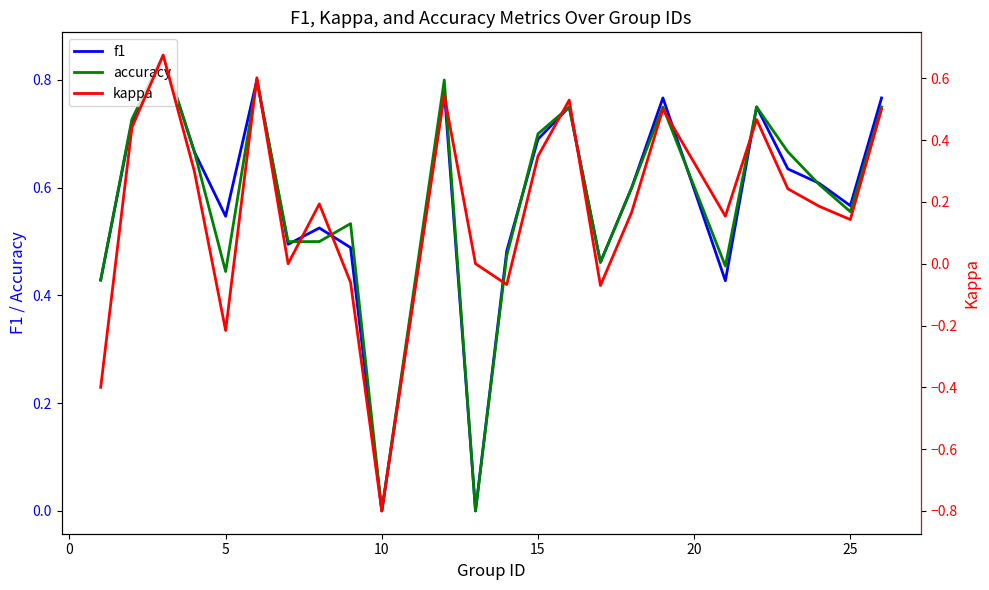

True or false: f1 has a value of 0.0 at 10.

True